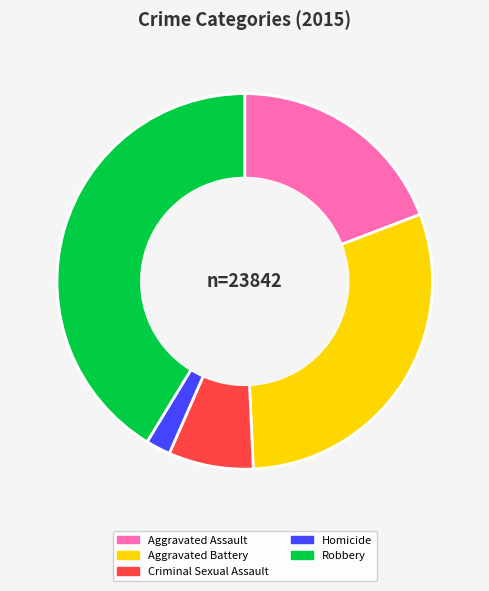

Rank the categories by value from lowest to highest.

Homicide, Criminal Sexual Assault, Aggravated Assault, Aggravated Battery, Robbery